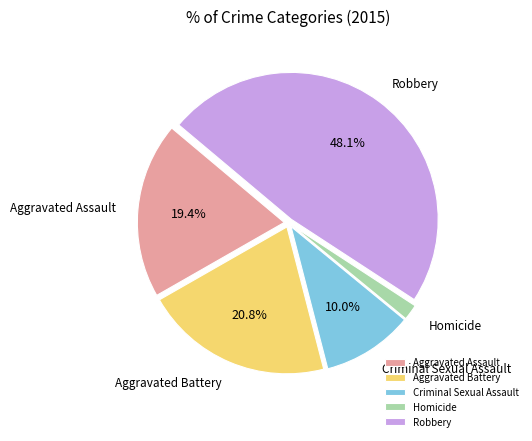

Rank the categories by value from highest to lowest.

Robbery, Aggravated Battery, Aggravated Assault, Criminal Sexual Assault, Homicide